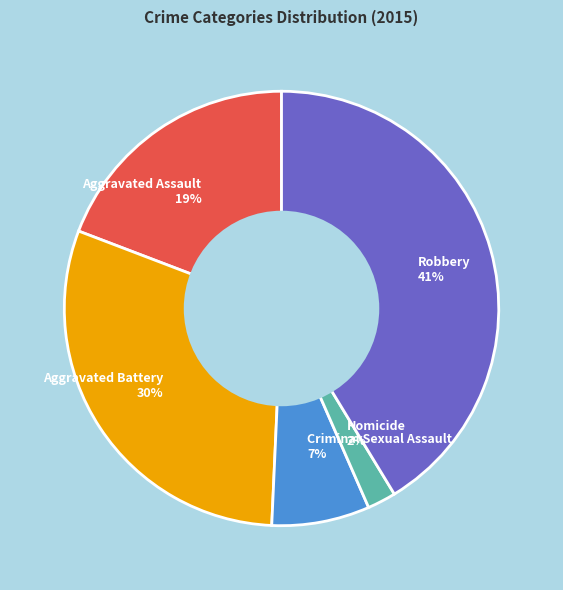

Is Criminal Sexual Assault the majority of the pie?

No